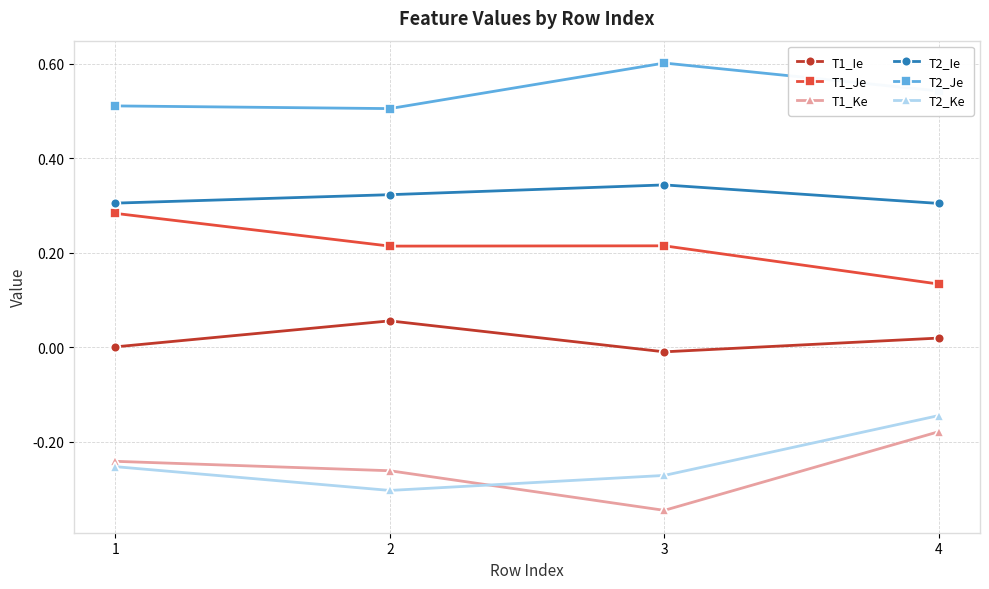

List the series in order of their peak value, lowest first.

T1_Ke, T2_Ke, T1_Ie, T1_Je, T2_Ie, T2_Je